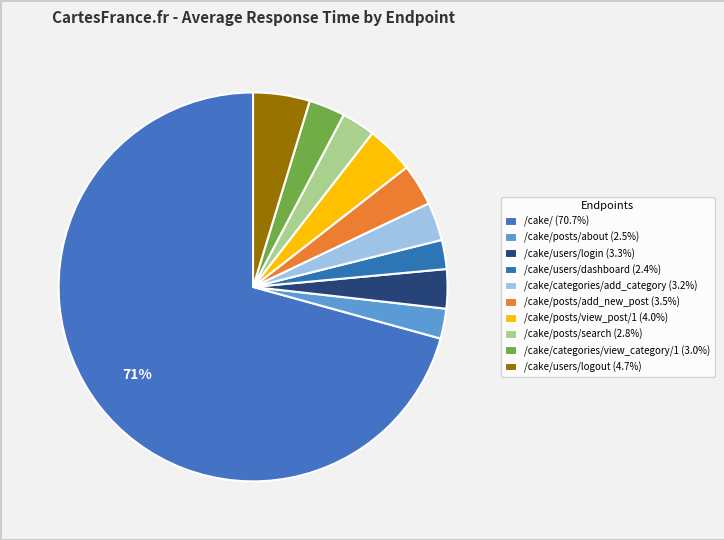

Which slice represents more than half of the pie?

/cake/